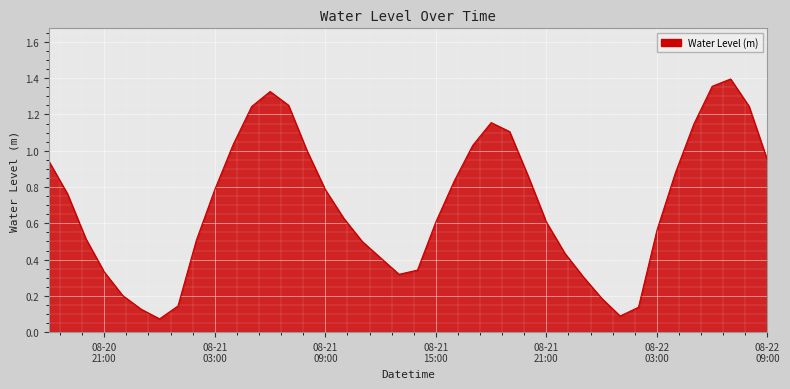

How many series are shown in this chart?

1